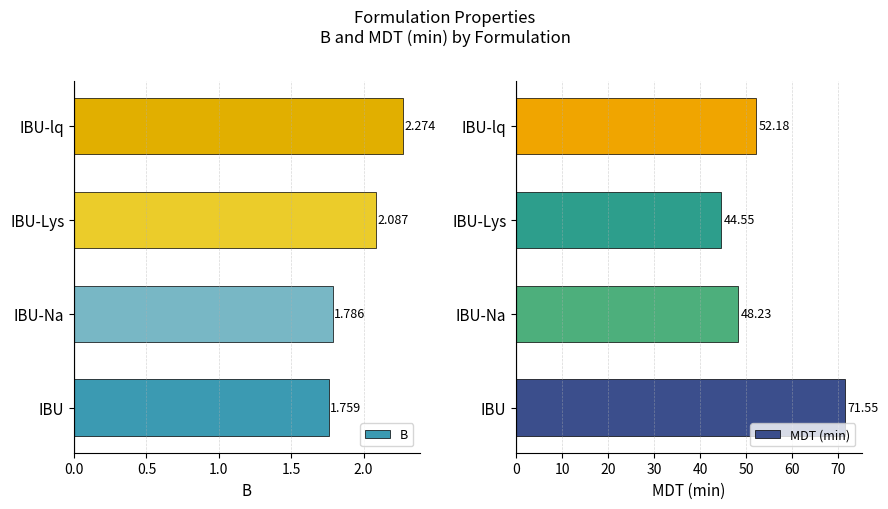

Is it true that MDT (min) equals 26.5 at IBU-lq?

False